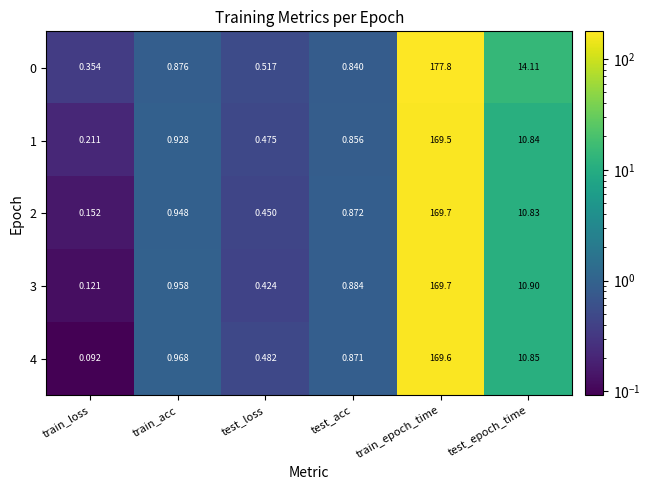

Where is 3 nearest to the value 84?

test_epoch_time